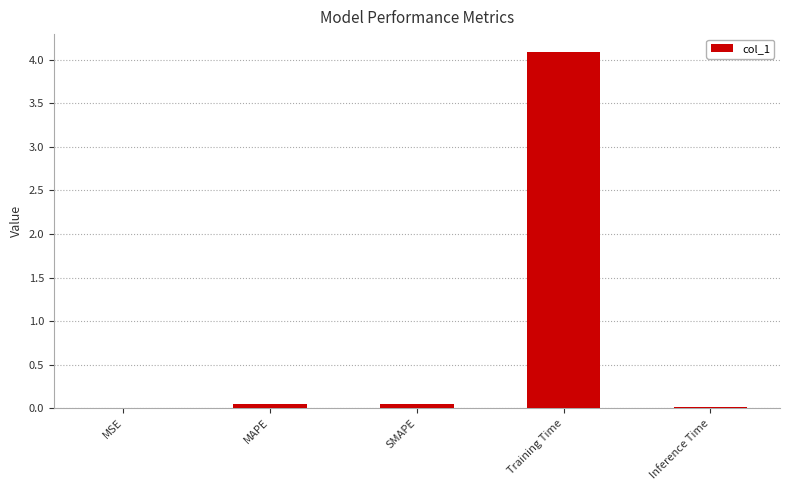

How many data points does each series have?

5